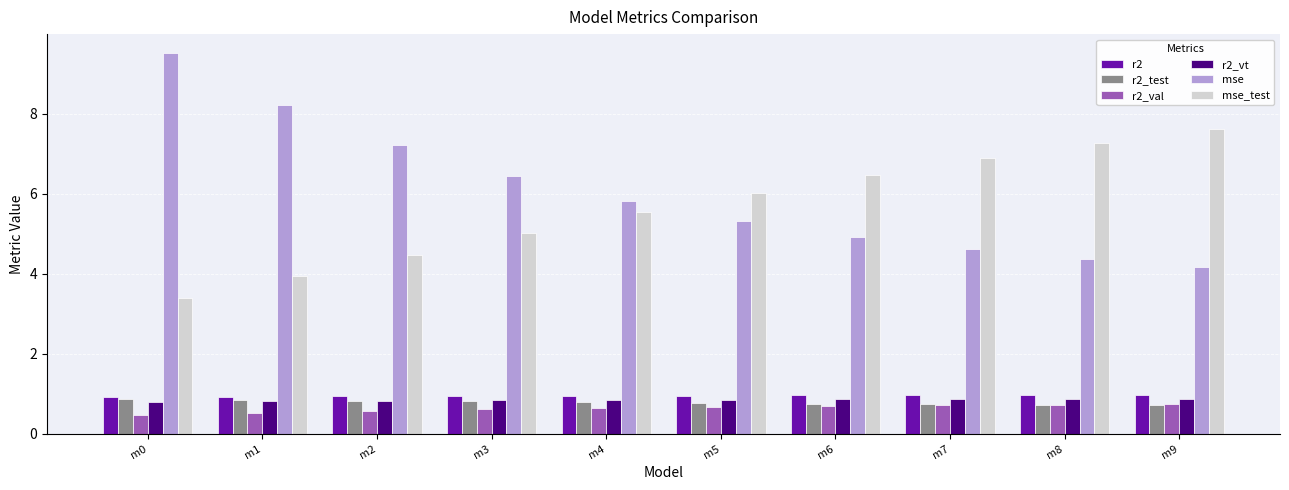

How many data points does each series have?

10